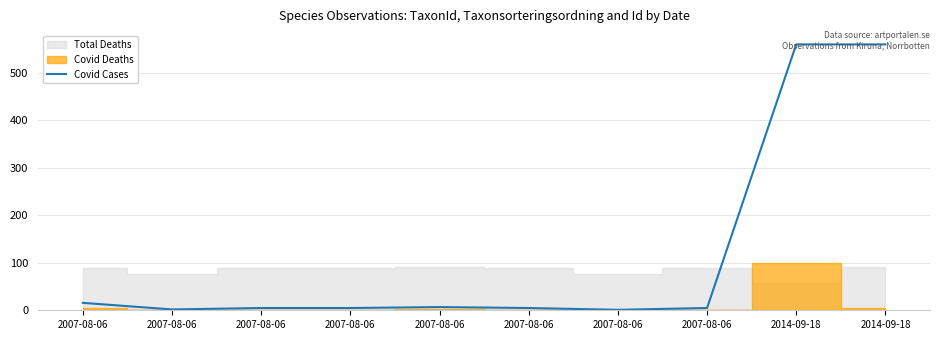

What is the minimum value shown in the chart?

1.0